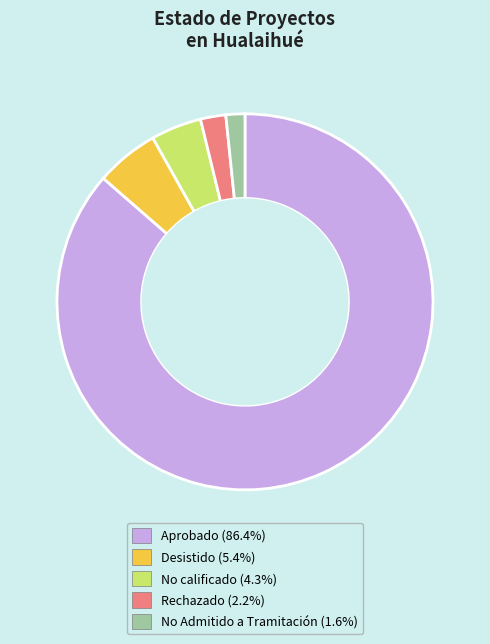

Is No calificado (4.3%) the majority of the pie?

No